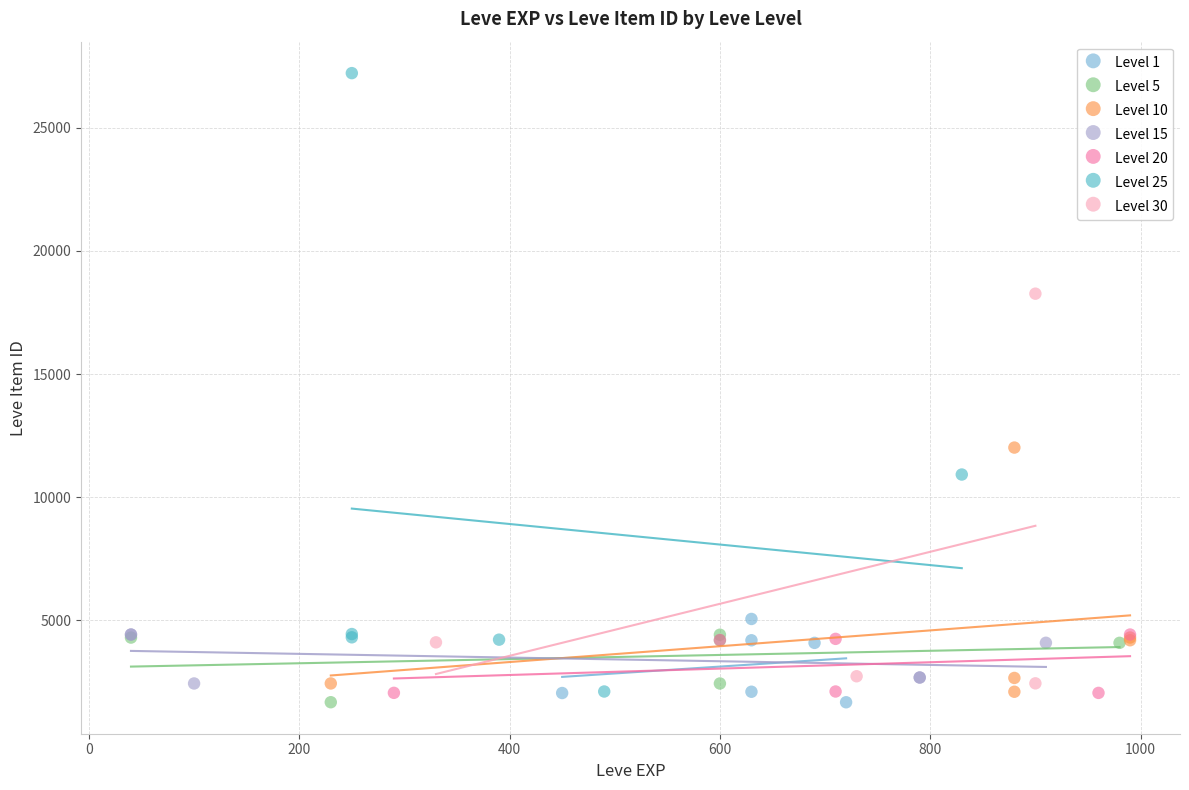

Which series reaches the maximum Y coordinate?

Level 25